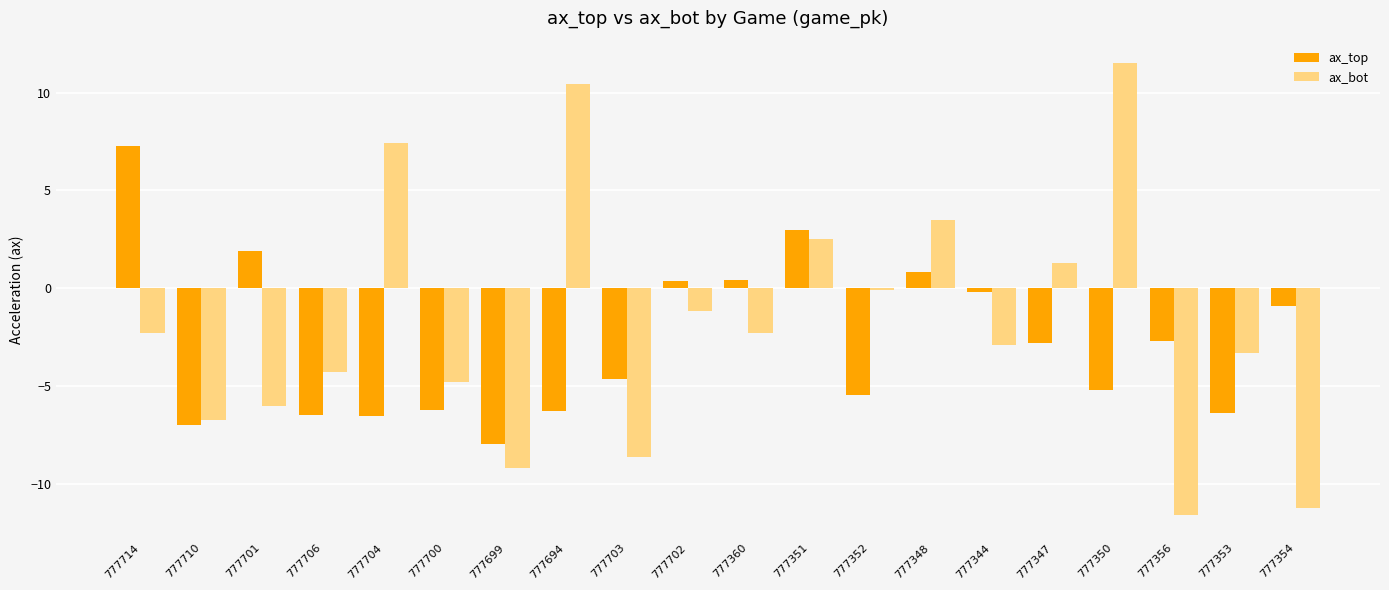

The value of ax_top at 777701 is 3.2. True or false?

False